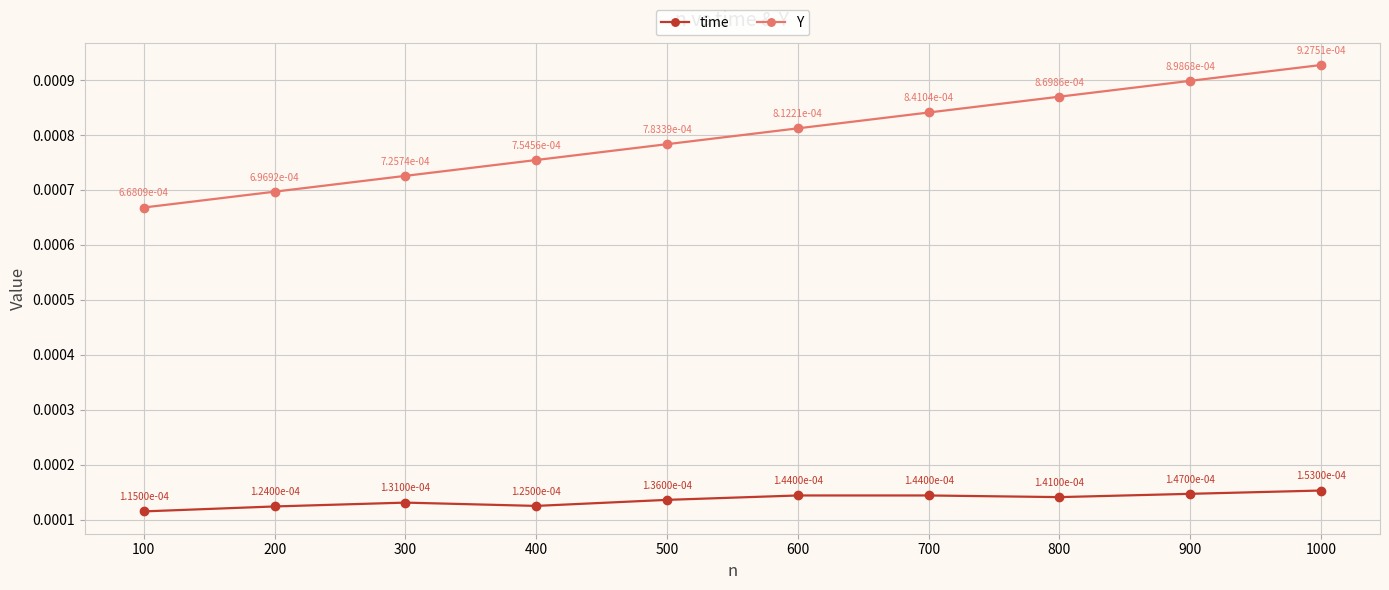

True or false: time has more than 2 interior local peaks.

False